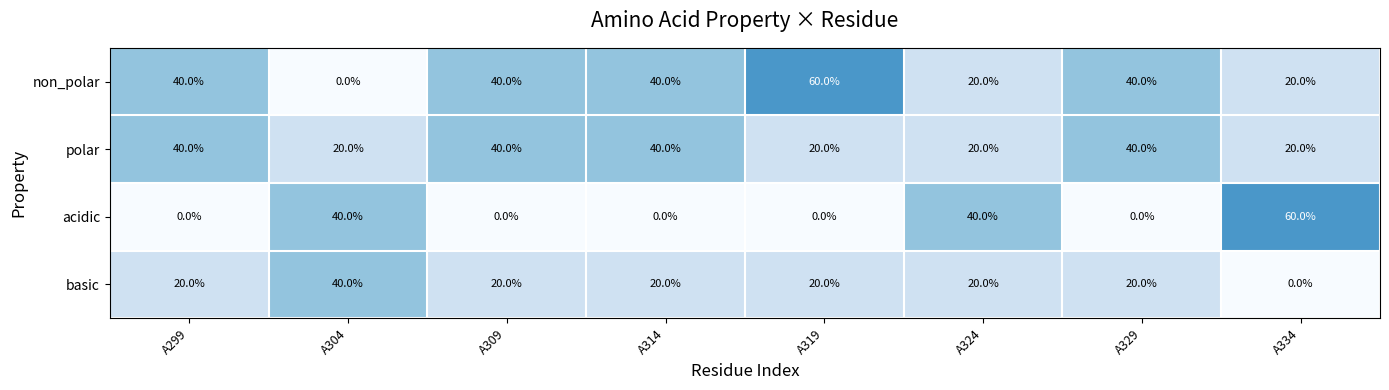

How many acidic values are between 0 and 40?

7